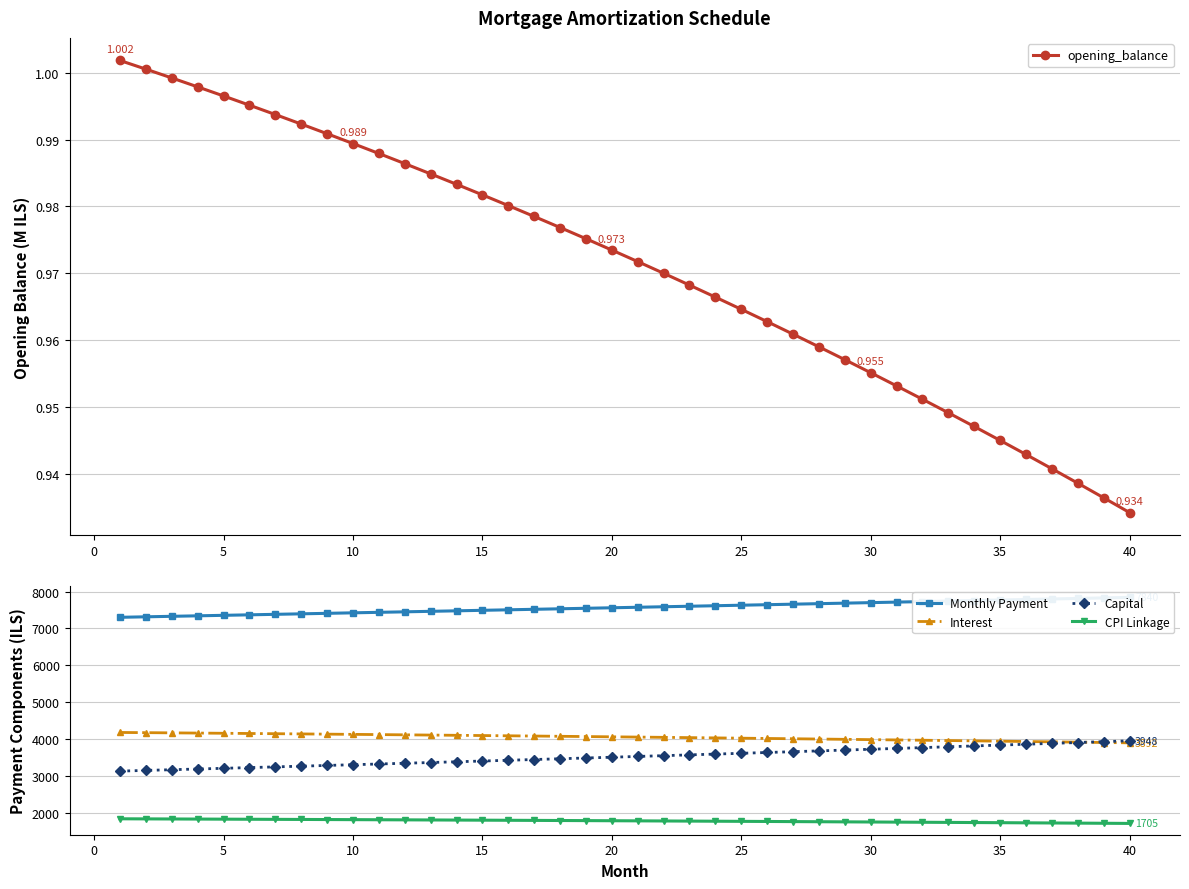

How many distinct data groups are displayed?

5